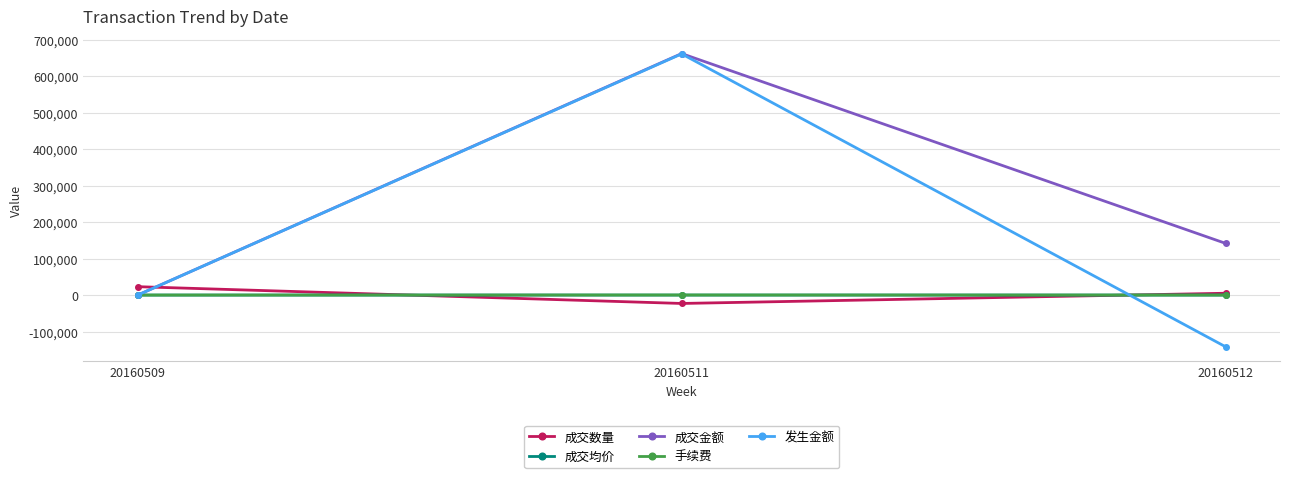

What is the spread (max minus min) of values at 20160511?

685170.0